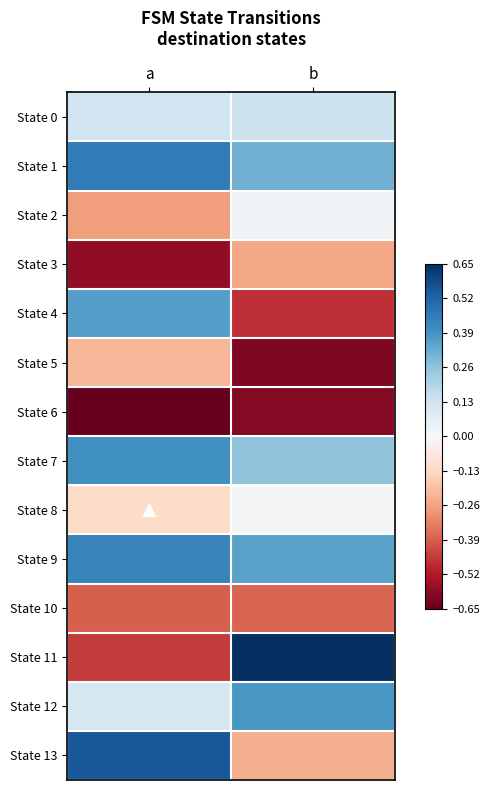

Rank the series by their maximum value, from lowest to highest.

State 6, State 10, State 3, State 5, State 8, State 2, State 0, State 4, State 12, State 7, State 9, State 1, State 13, State 11